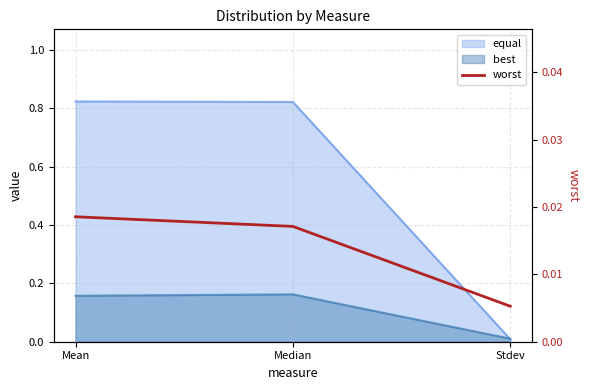

Which label corresponds to the largest value in the chart?

Mean